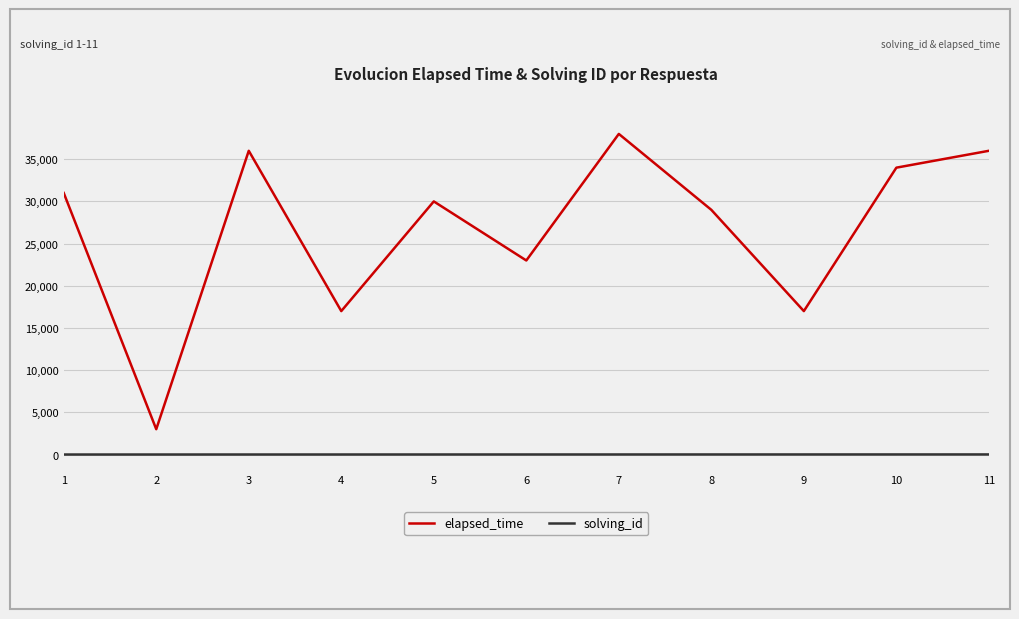

What is the difference between the highest and lowest values at 7?

37993